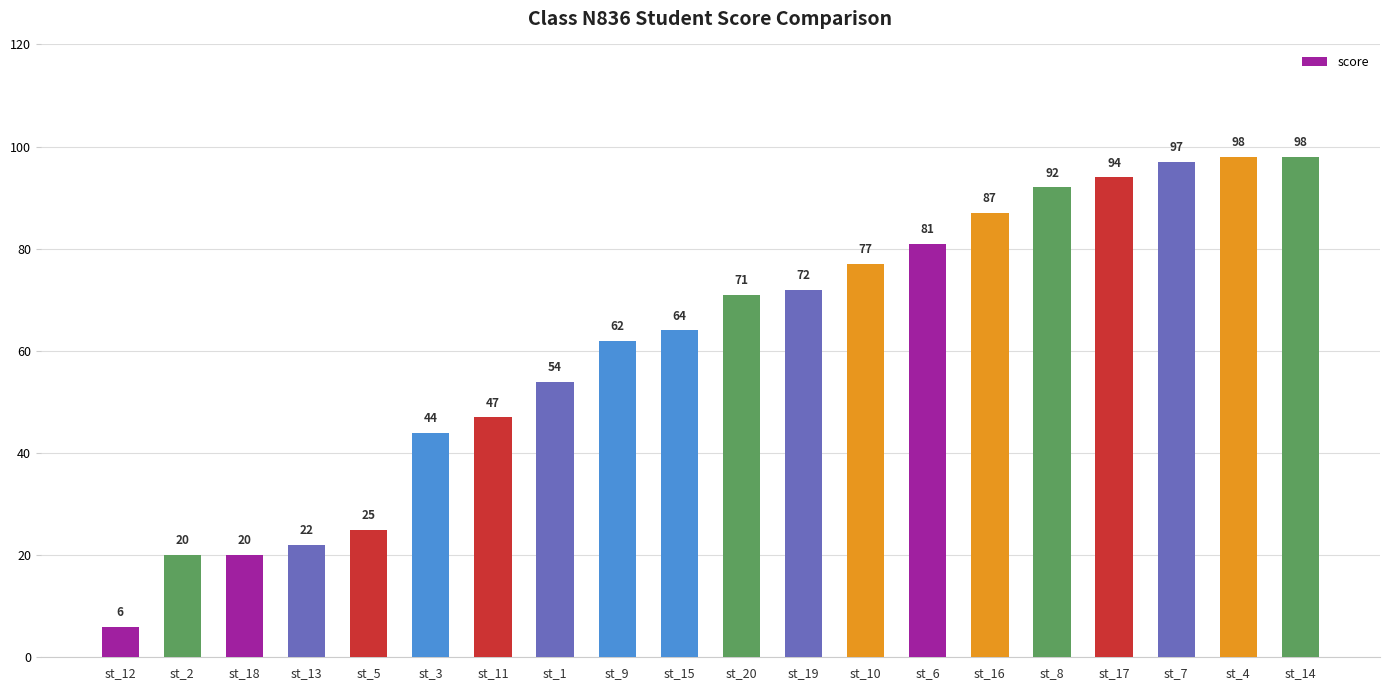

What is the change in value from st_15 to st_14?

+34